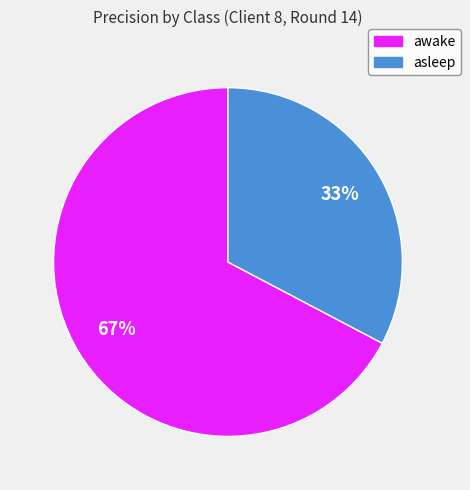

To the nearest percent, what is the average slice percentage?

50%